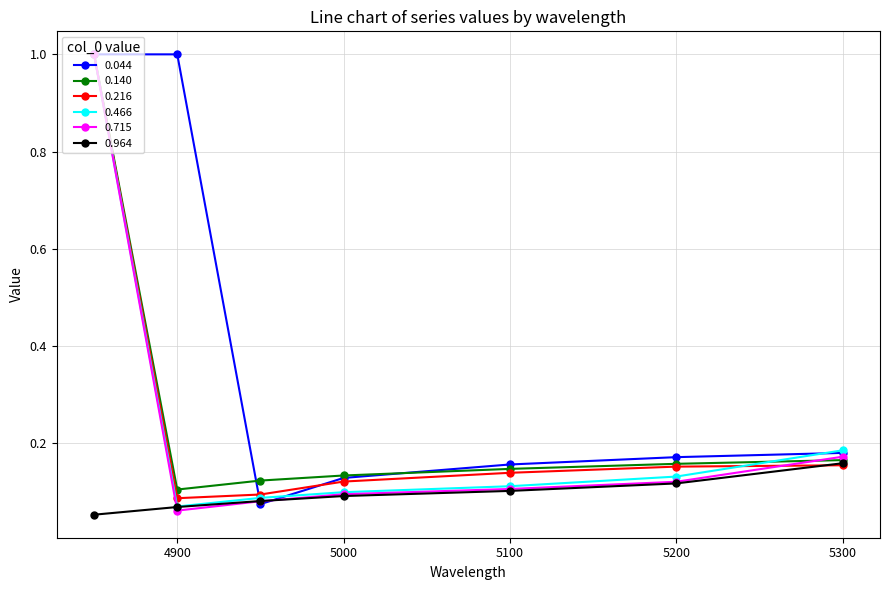

True or false: 0.466 has more than 2 points higher than both neighbors.

False